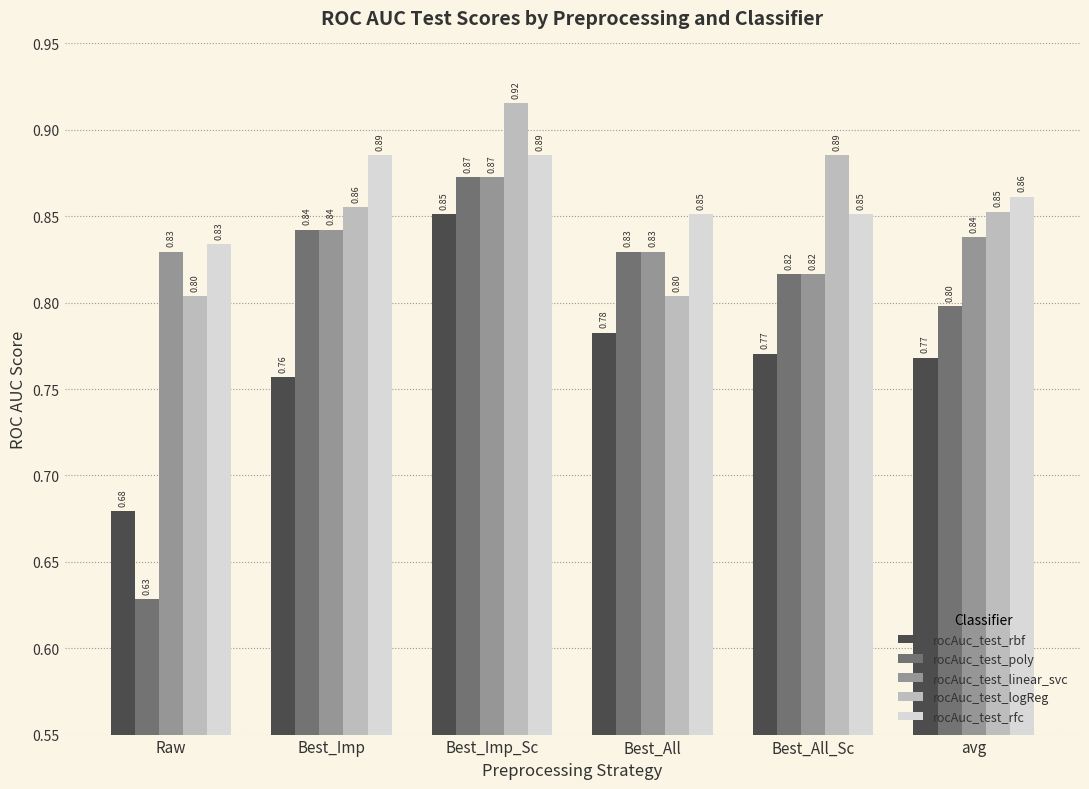

Which series has the largest range (max minus min)?

rocAuc_test_poly